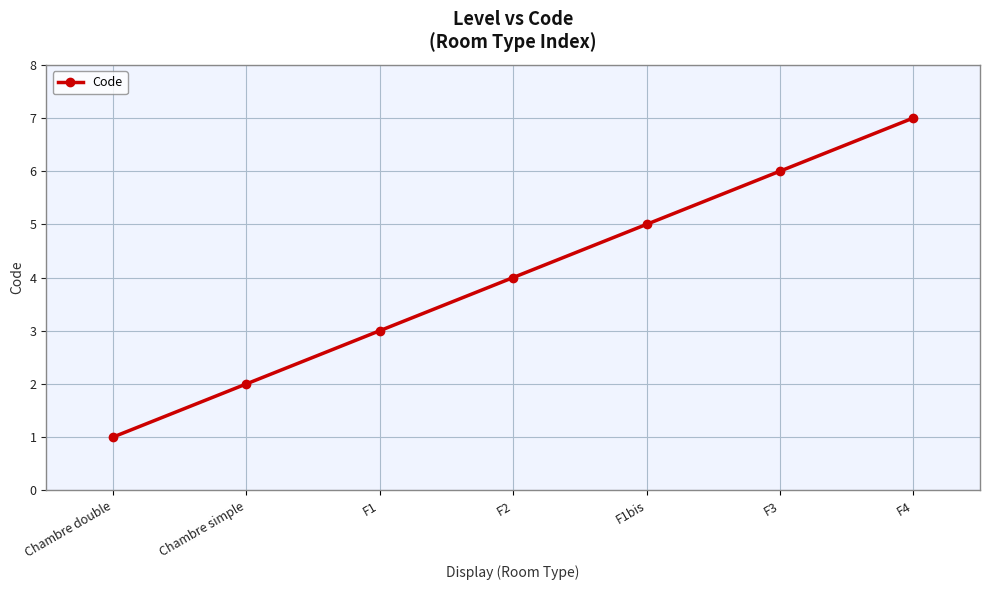

How many values are between 2 and 6?

5